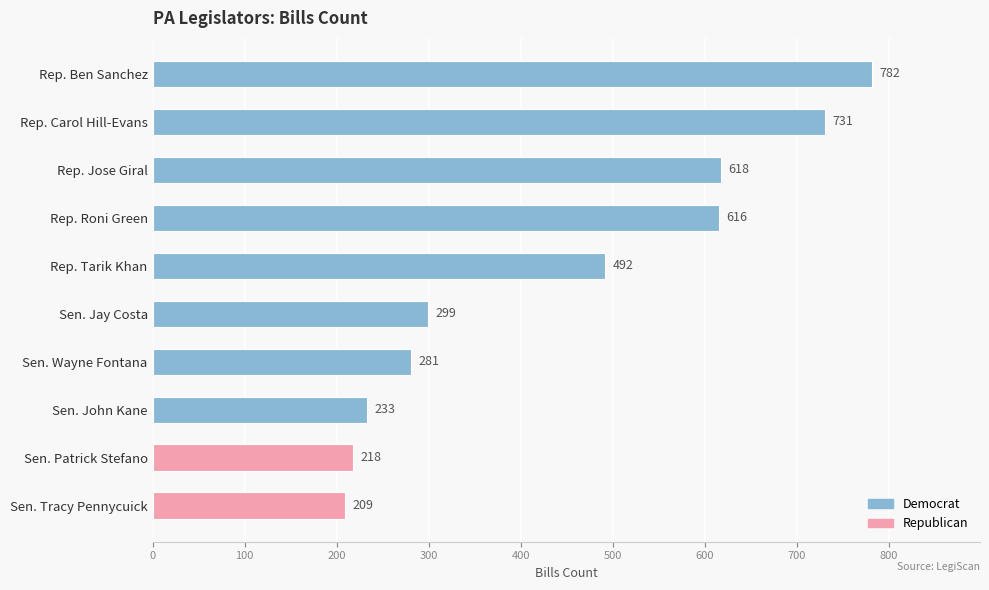

Rank the categories by value from highest to lowest.

Rep. Ben Sanchez, Rep. Carol Hill-Evans, Rep. Jose Giral, Rep. Roni Green, Rep. Tarik Khan, Sen. Jay Costa, Sen. Wayne Fontana, Sen. John Kane, Sen. Patrick Stefano, Sen. Tracy Pennycuick